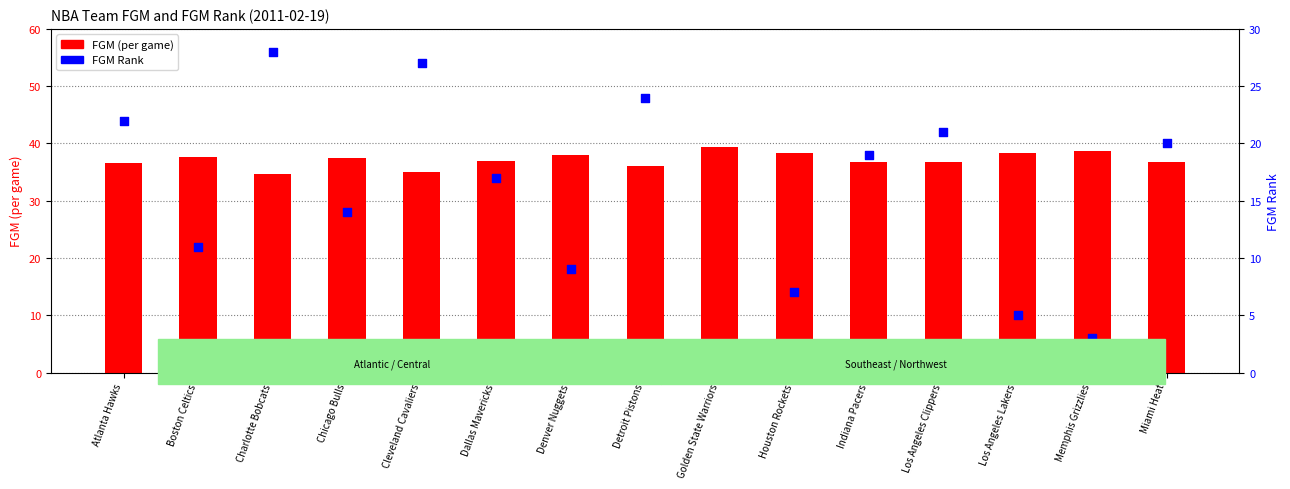

Which series has the largest total across all categories?

FGM (per game)